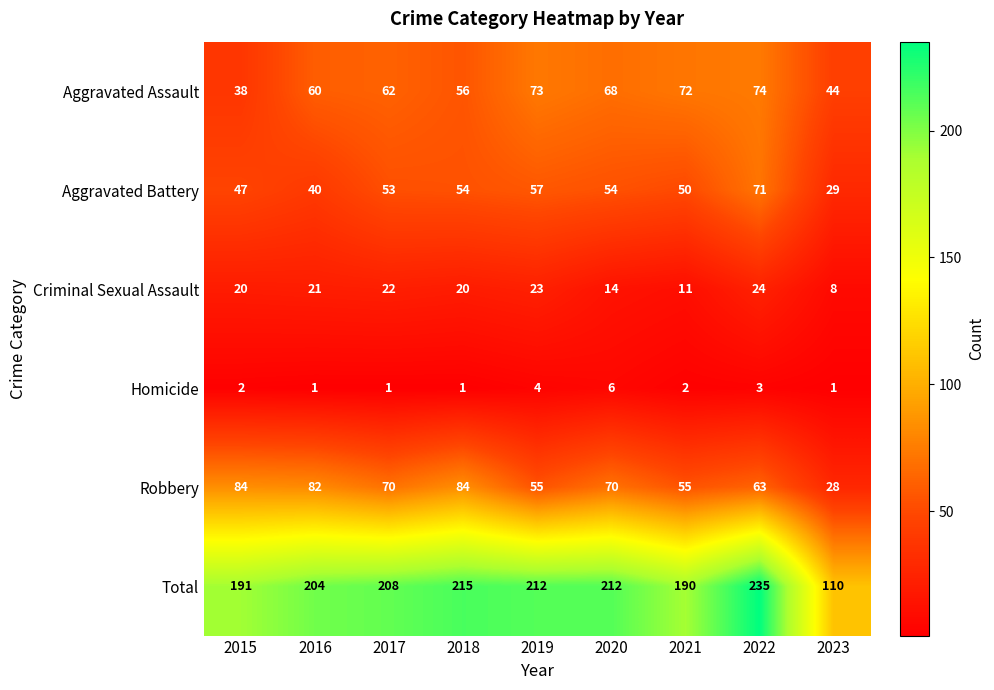

How many values in the Total series are below 208?

4